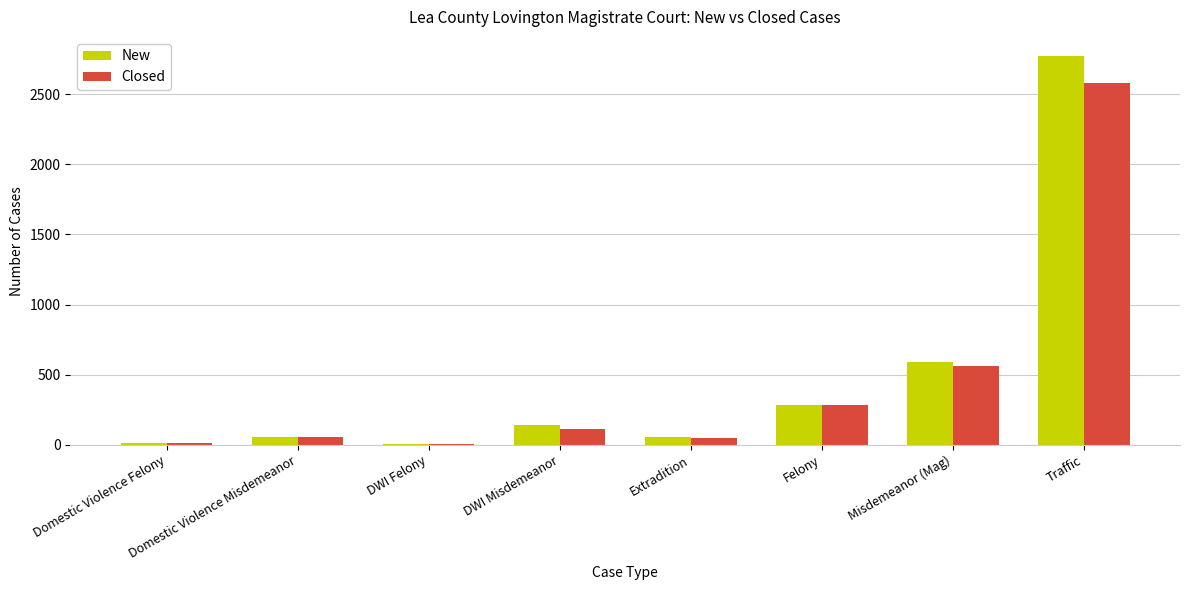

What are all the series names shown in the legend?

New, Closed